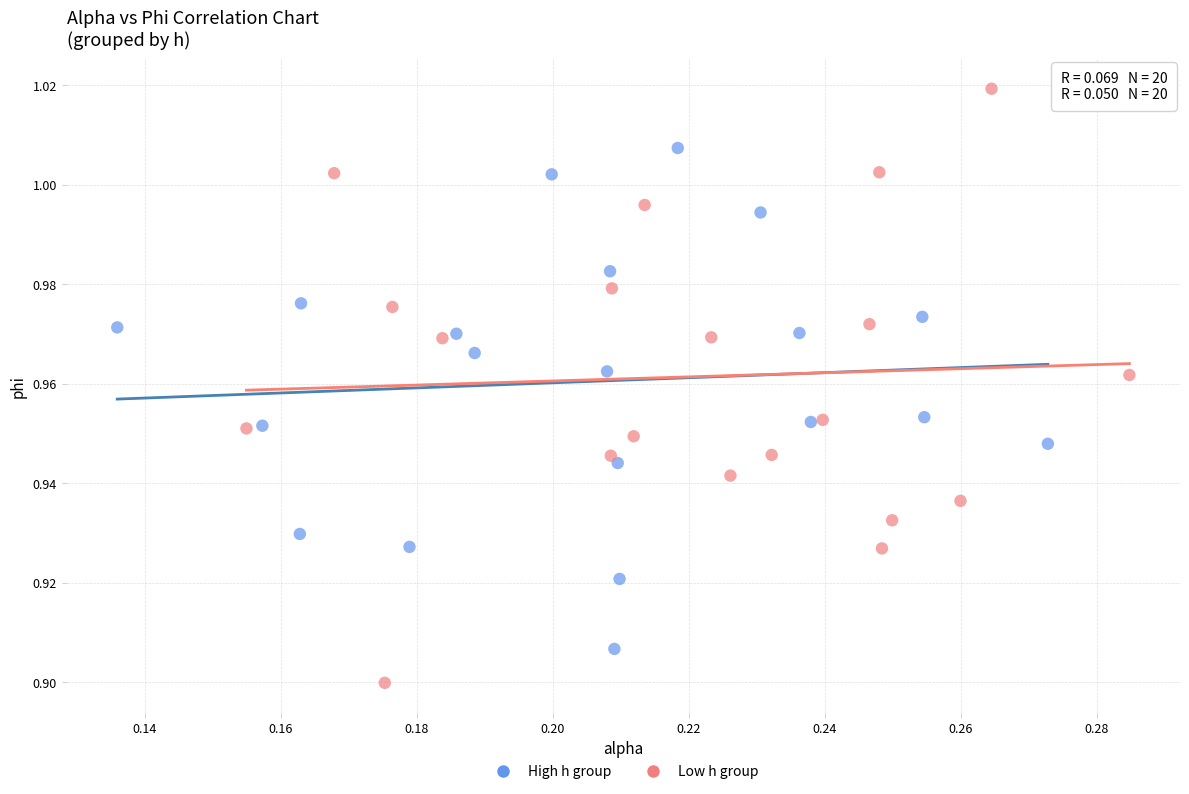

Which series has the largest Y range (max minus min)?

Low h group